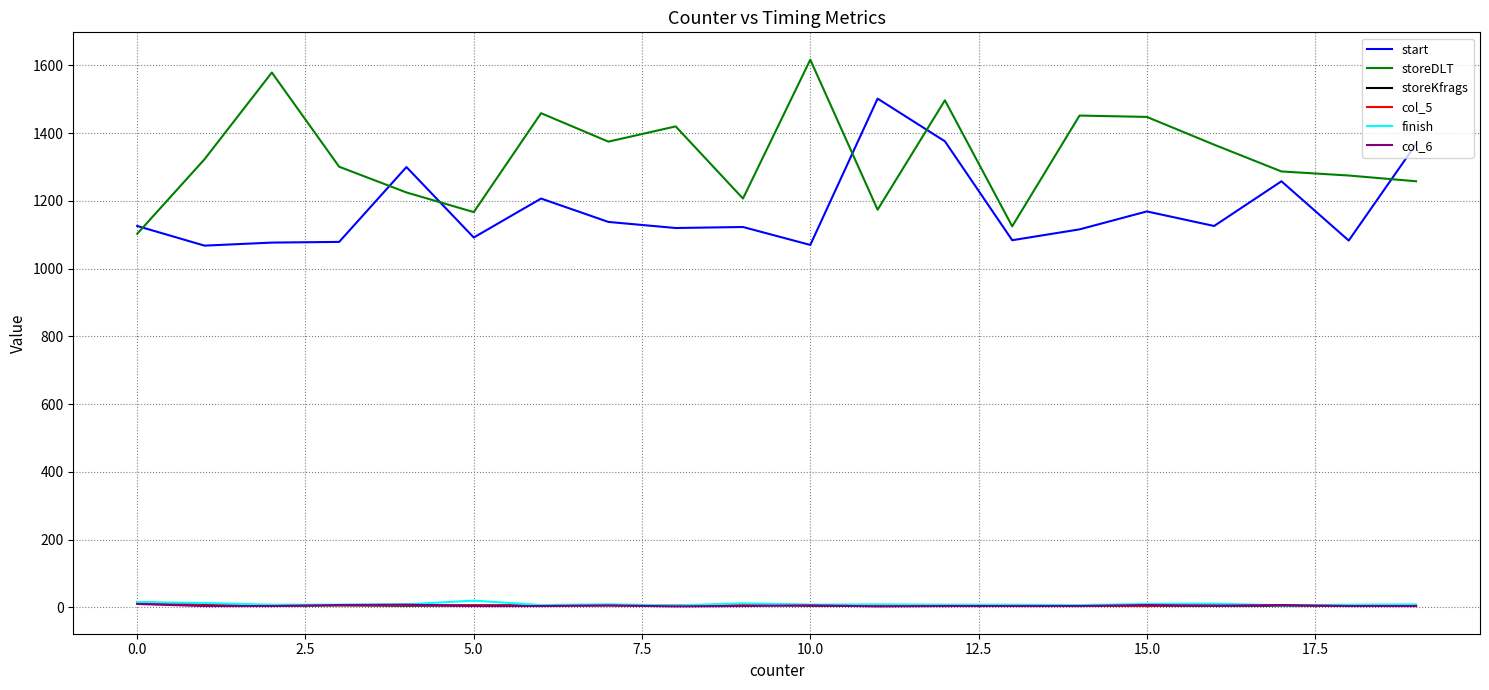

Which series has the largest total across all categories?

storeDLT